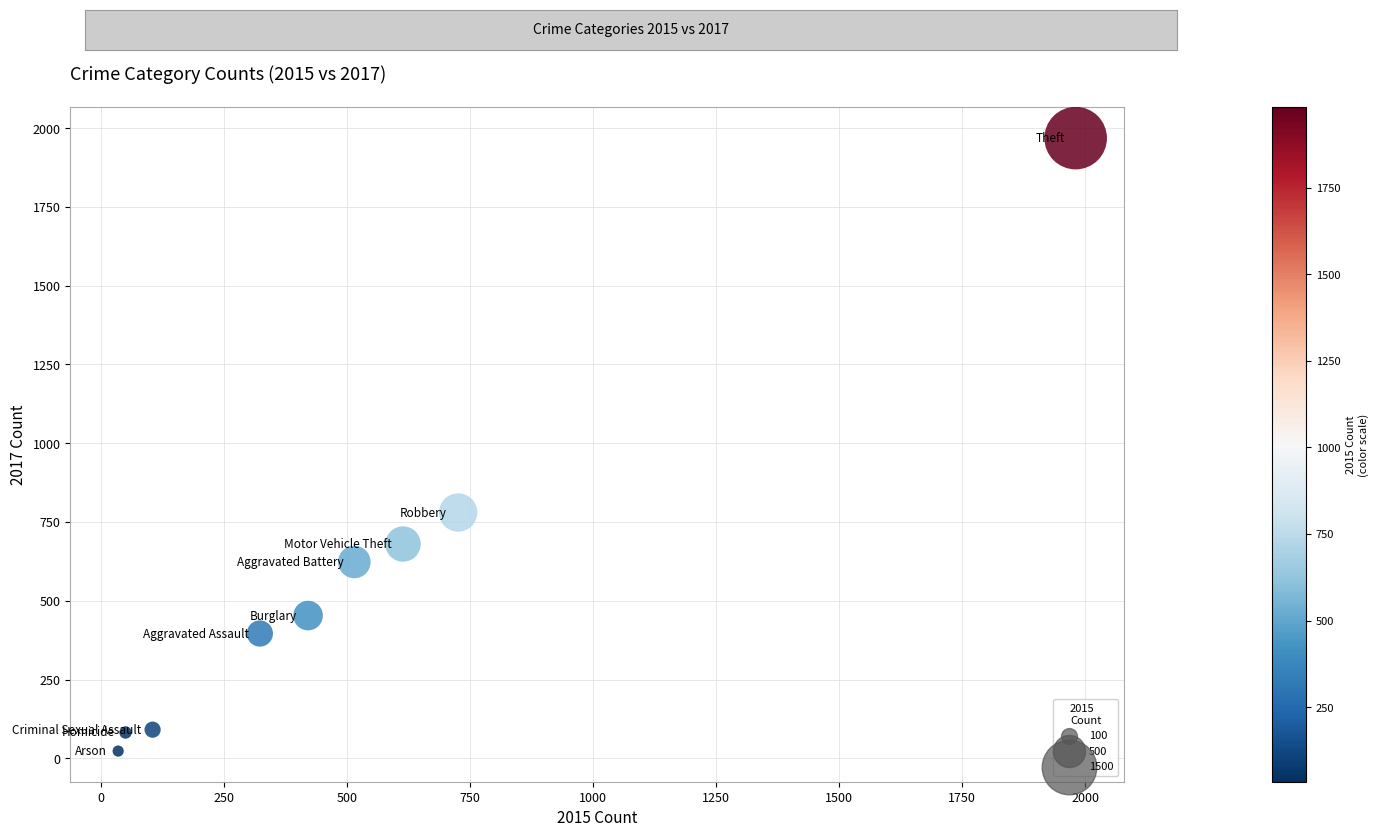

What is the average X value?

530